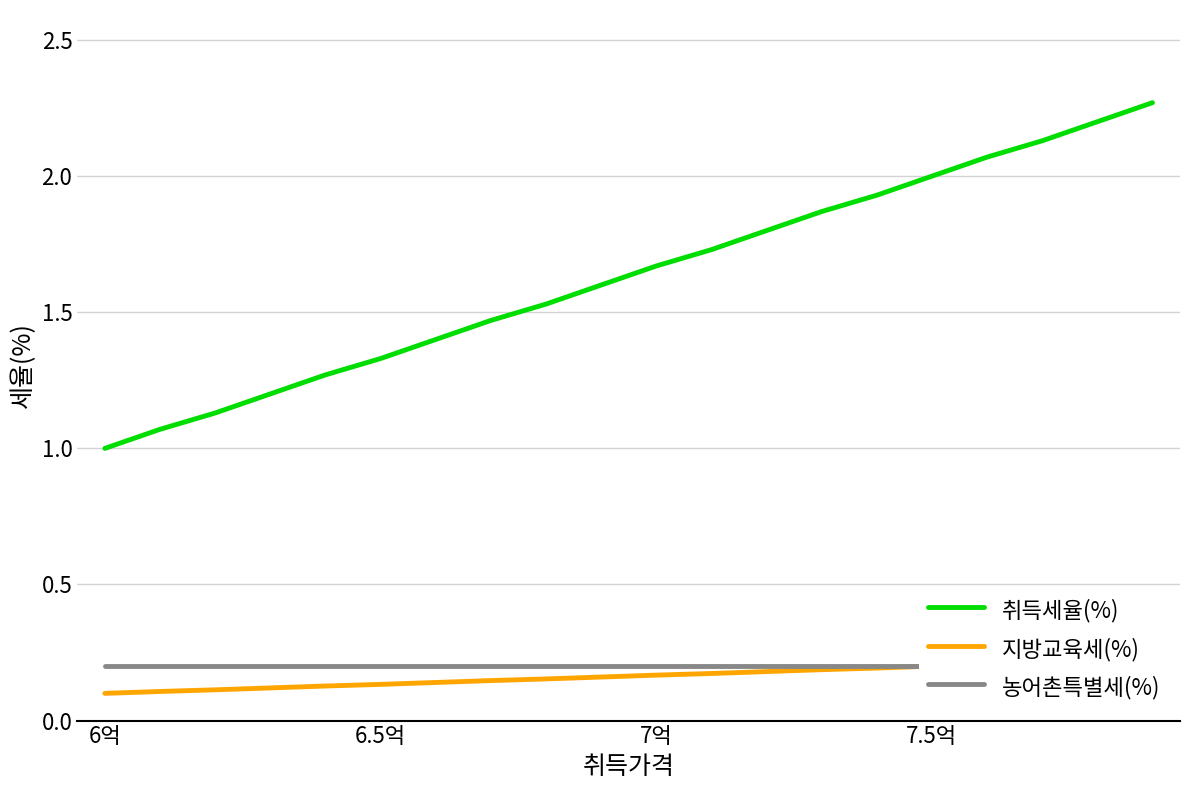

What is the minimum value for 농어촌특별세(%)?

0.2